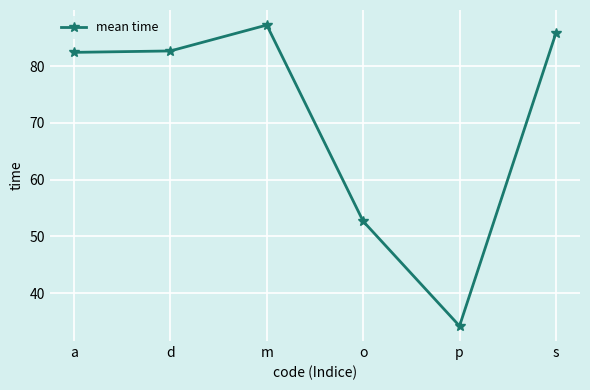

At which label is the value closest to 60?

o